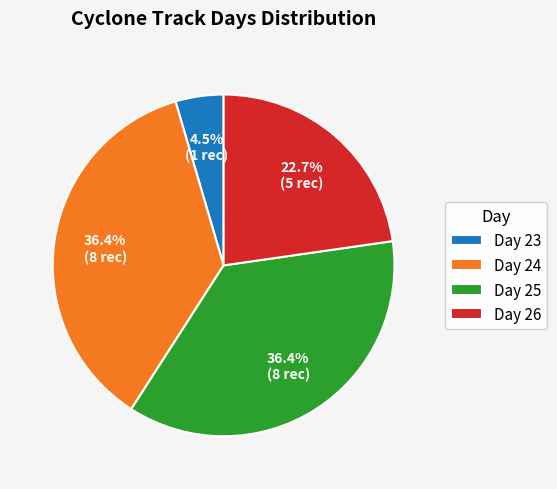

How many slices are in this pie chart?

4